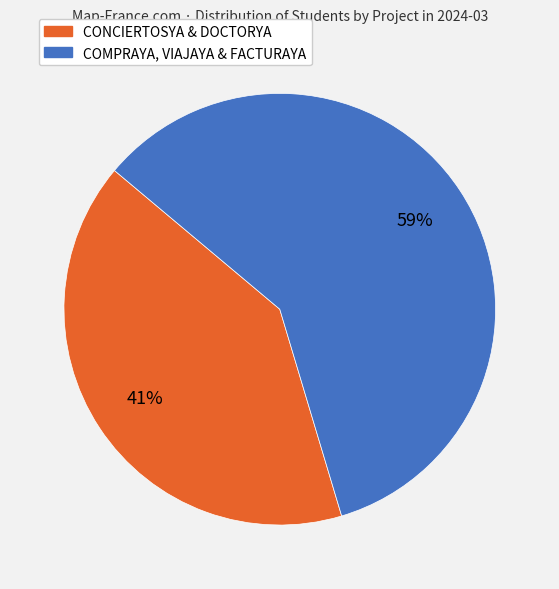

To the nearest percent, what is the average slice percentage?

50%